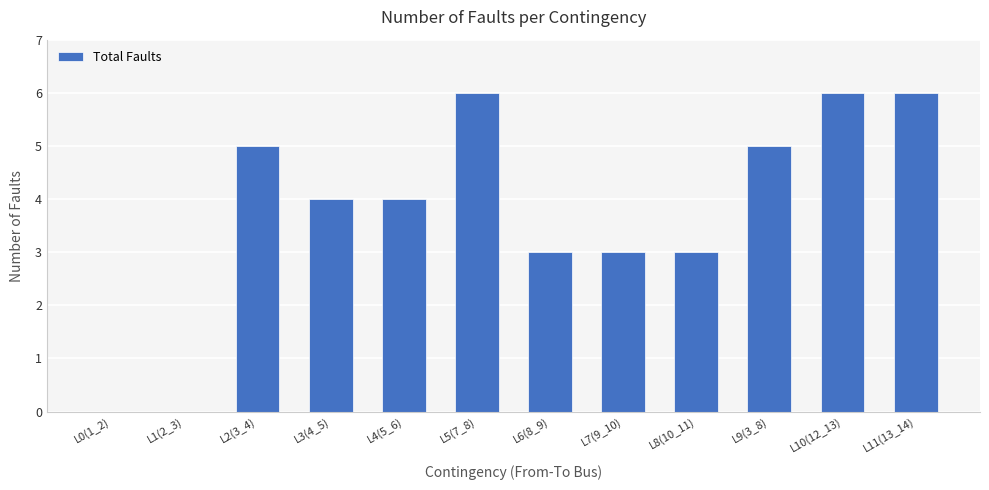

Reading left to right, extract all data points from this chart.

L0(1_2)=0	L1(2_3)=0	L2(3_4)=5	L3(4_5)=4	L4(5_6)=4	L5(7_8)=6	L6(8_9)=3	L7(9_10)=3	L8(10_11)=3	L9(3_8)=5	L10(12_13)=6	L11(13_14)=6